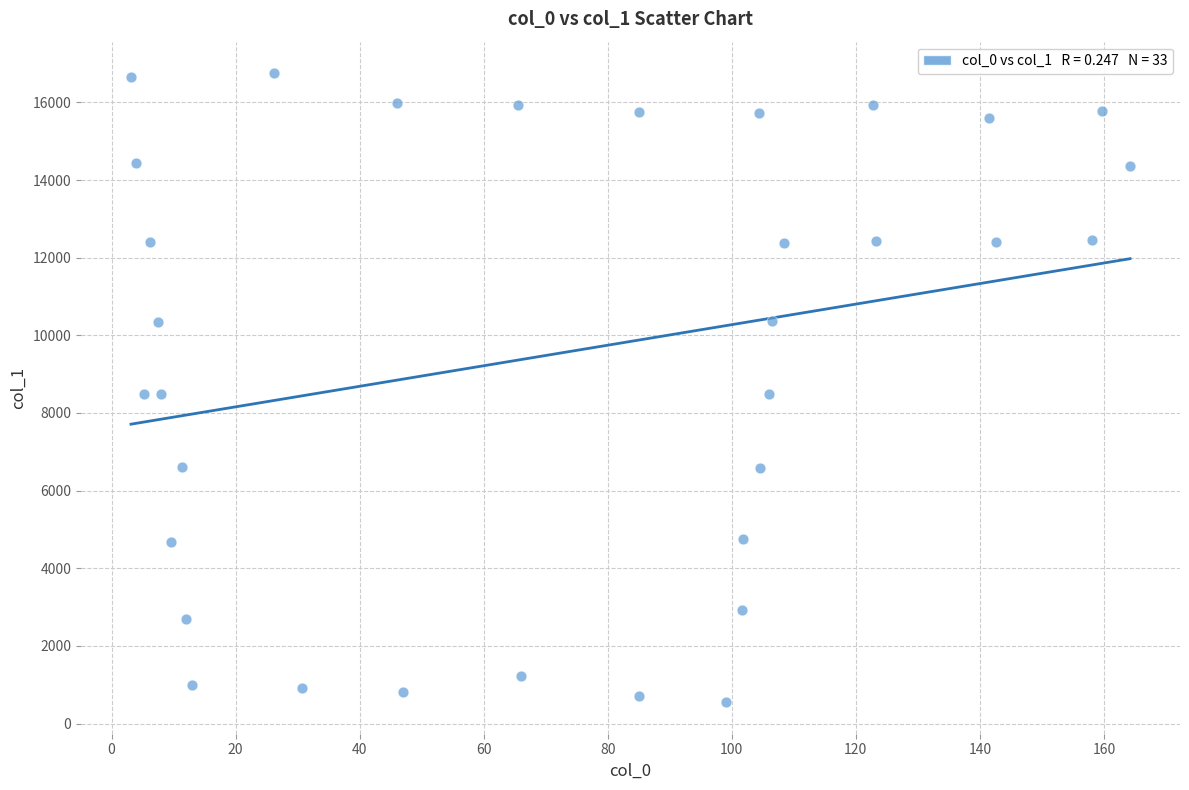

What is the range of Y values (max minus min)?

16205.1